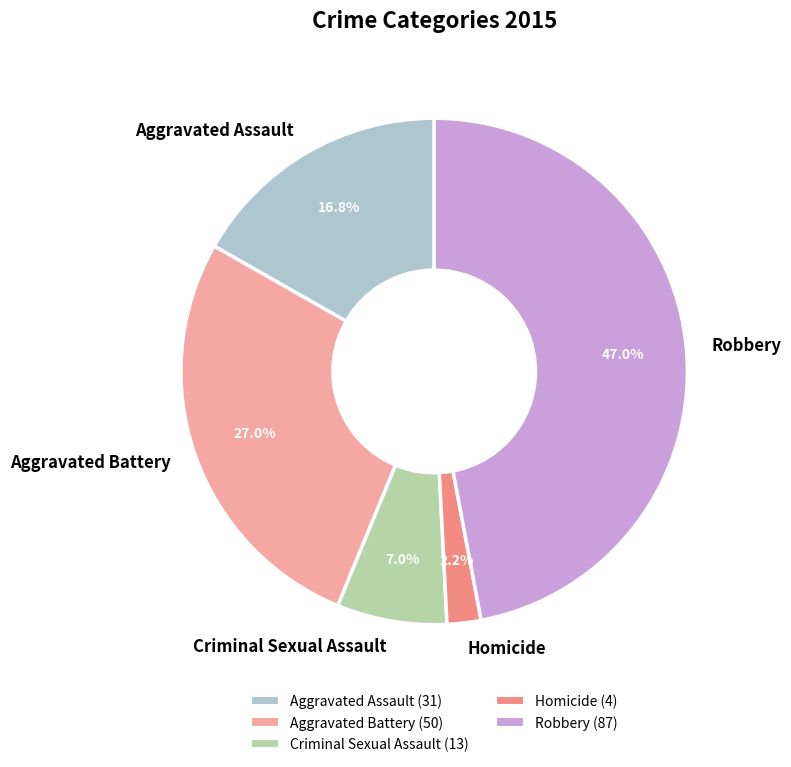

True or false: Aggravated Assault accounts for 17% of the total.

True